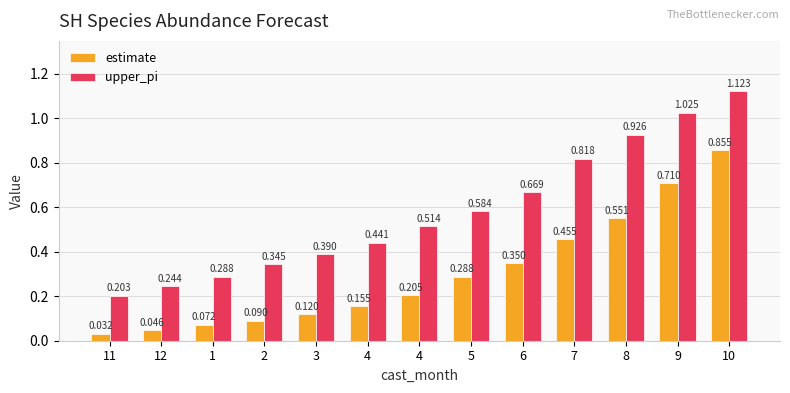

How many series are shown in this chart?

2